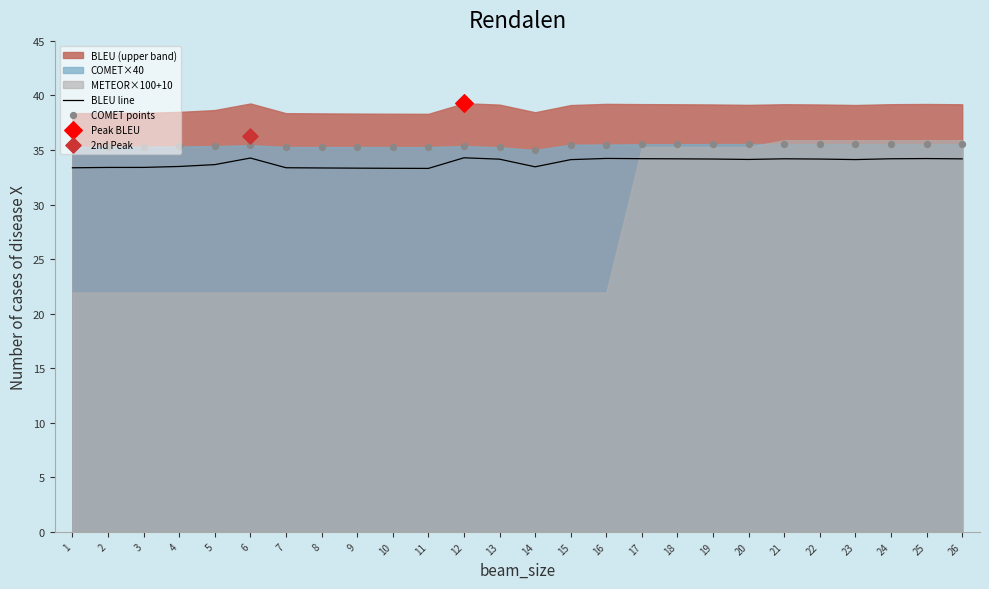

What is the total value across all series at 19?

69.7